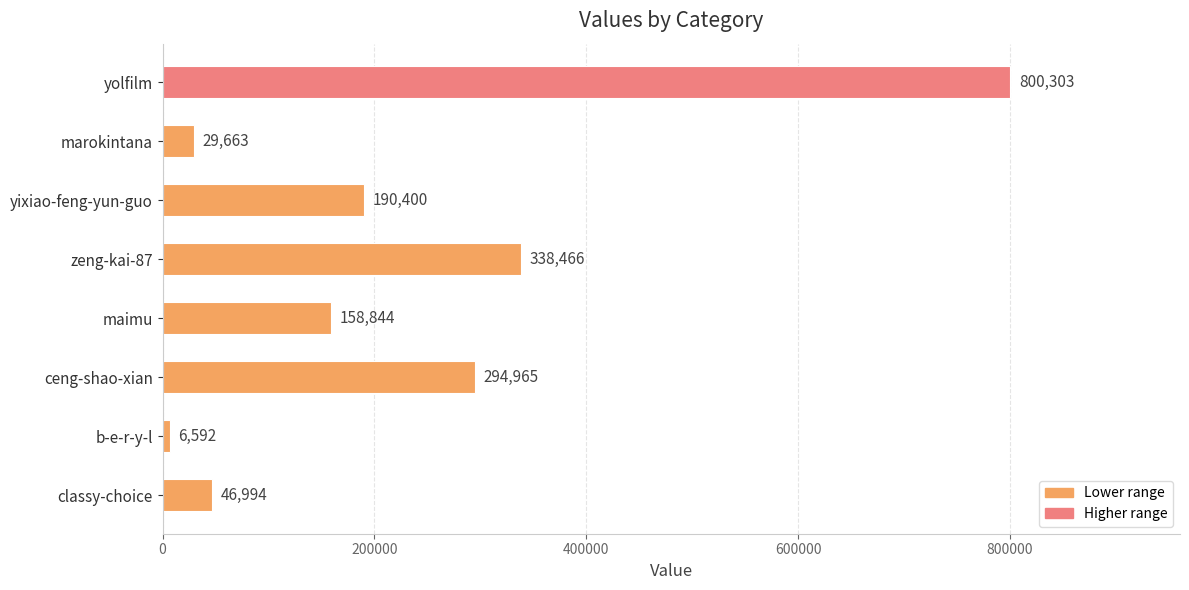

Rank the categories by value from lowest to highest.

b-e-r-y-l, marokintana, classy-choice, maimu, yixiao-feng-yun-guo, ceng-shao-xian, zeng-kai-87, yolfilm